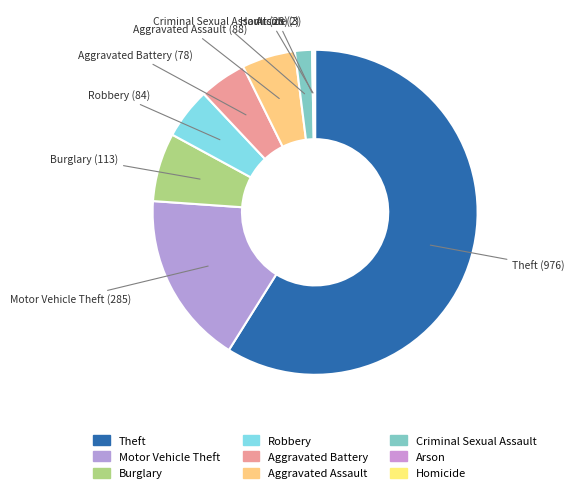

Which slice represents more than half of the pie?

Theft